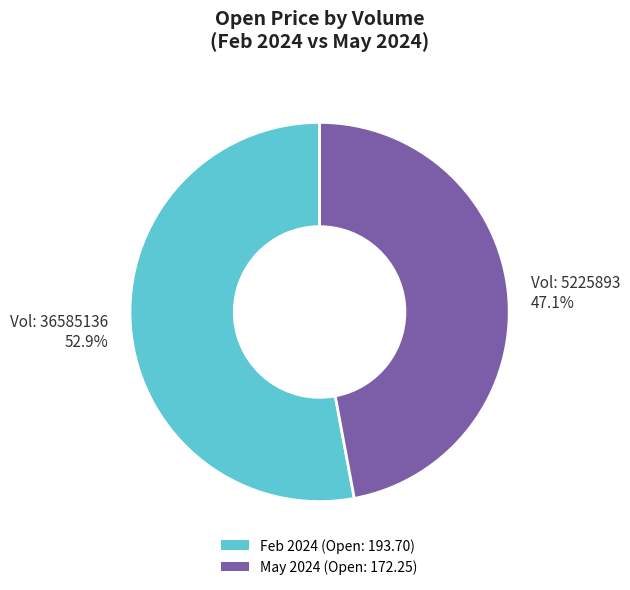

How many segments does this pie chart have?

2